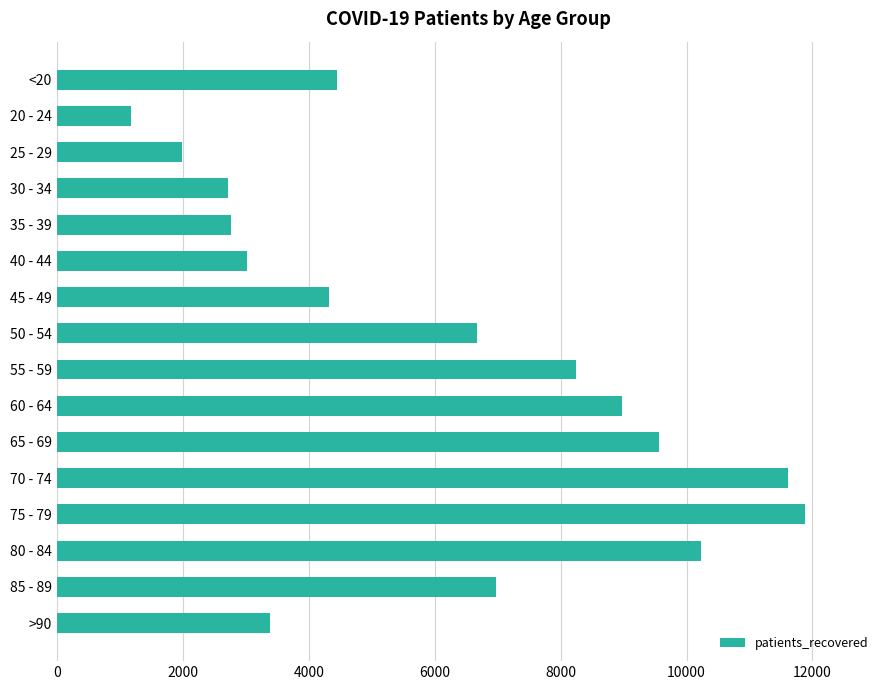

What is the ratio of the value at 70 - 74 to the value at >90?

3.4